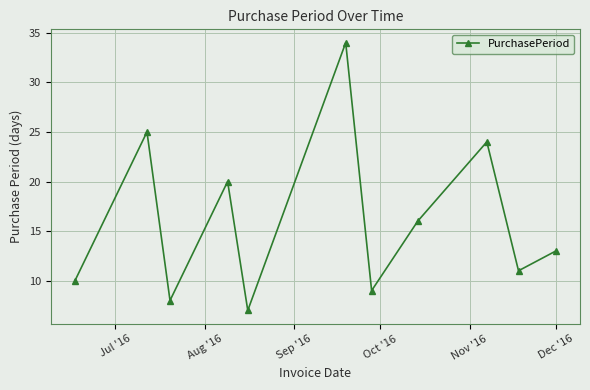

Reading left to right, transcribe all the data shown in this chart.

10	25	8	20	7	34	9	16	24	11	13